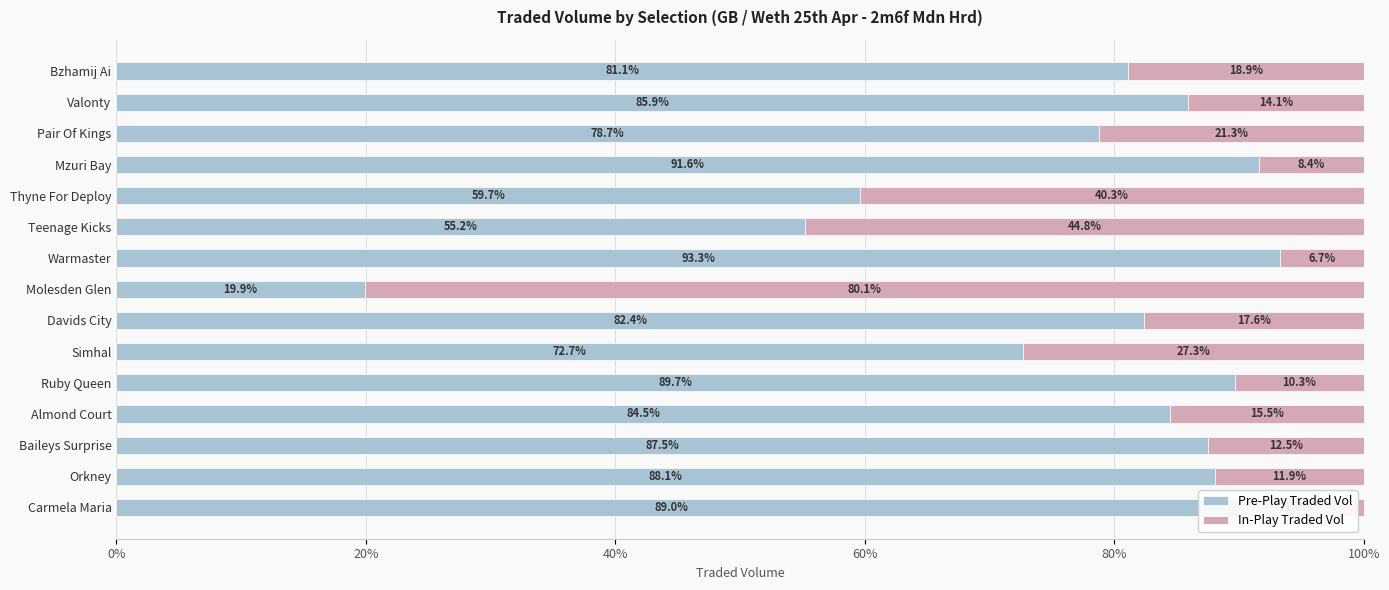

Rank the categories by Pre-Play Traded Vol value from highest to lowest.

Warmaster, Mzuri Bay, Ruby Queen, Carmela Maria, Orkney, Baileys Surprise, Valonty, Almond Court, Davids City, Bzhamij Ai, Pair Of Kings, Simhal, Thyne For Deploy, Teenage Kicks, Molesden Glen